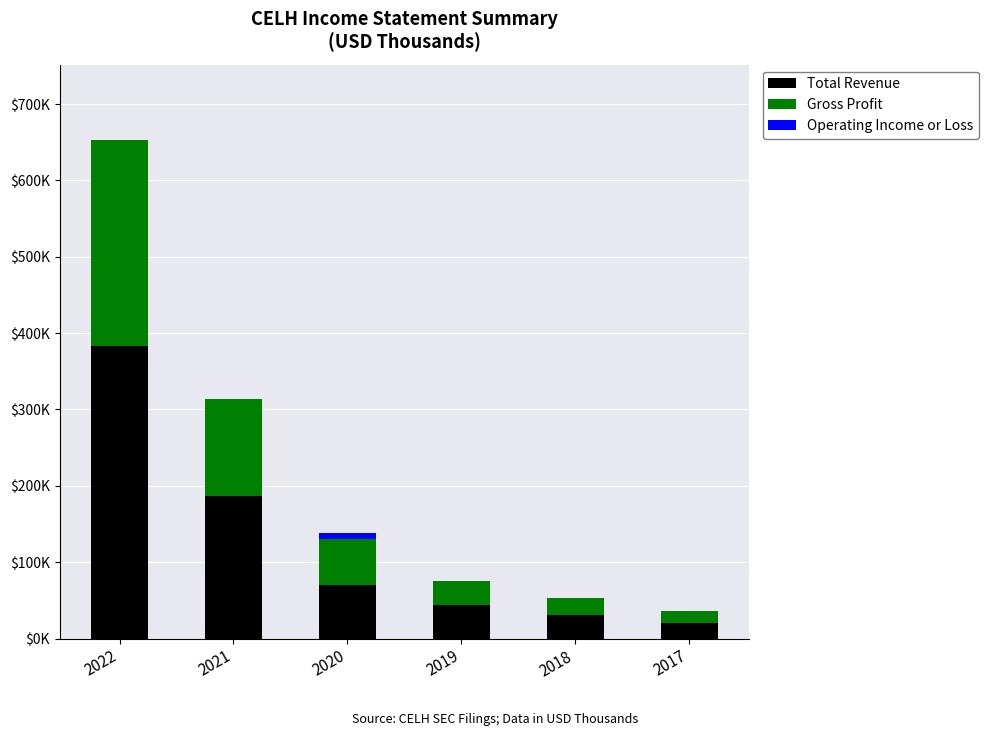

What are all the series names shown in the legend?

Total Revenue, Gross Profit, Operating Income or Loss